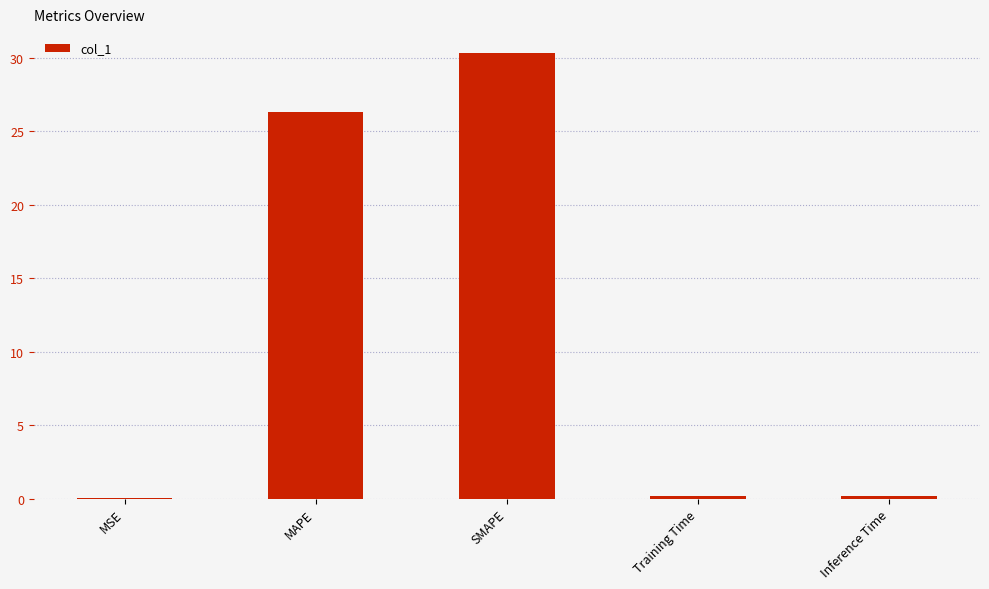

Read the value at Training Time.

0.2